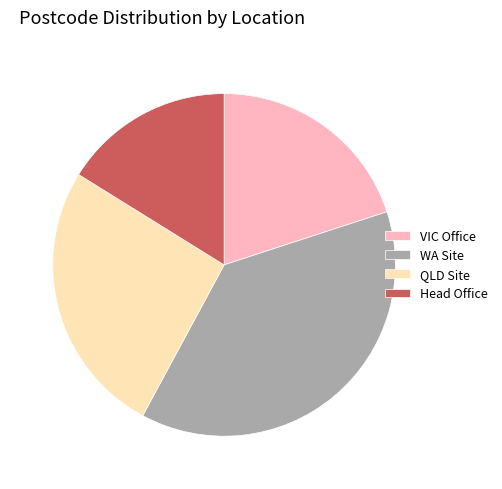

Combined, do QLD Site and Head Office account for over 50%?

No